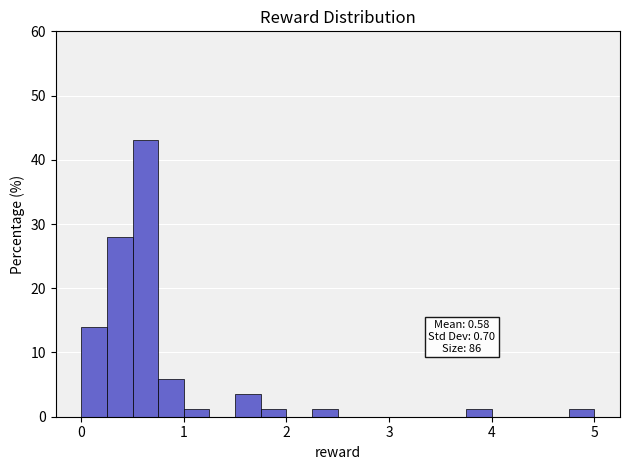

Read against the x-axis, roughly where is the centre of the tallest bar?

0.6